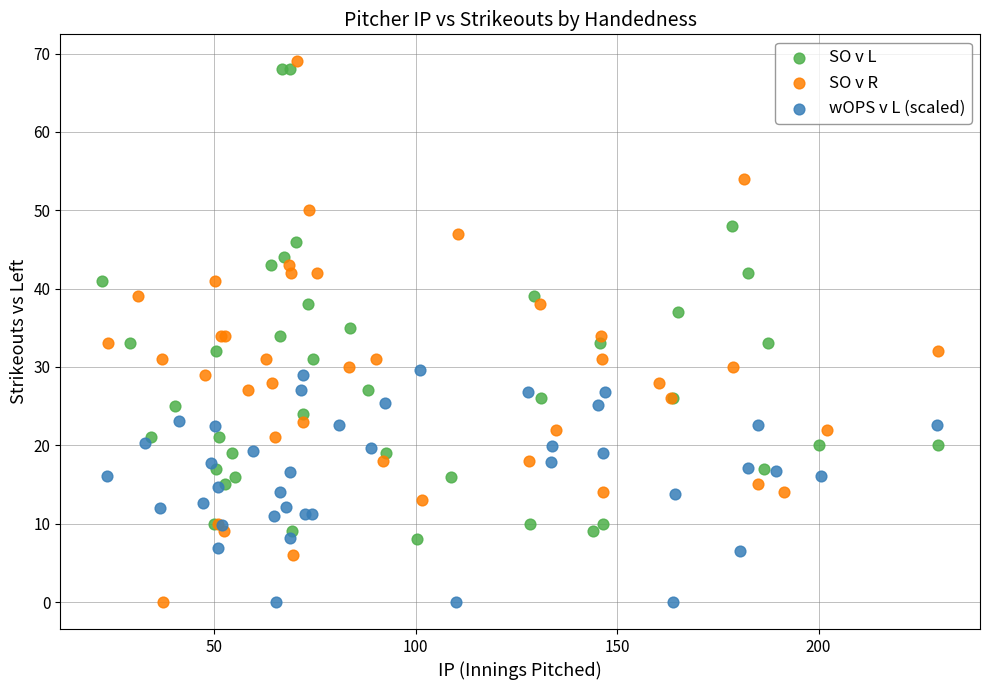

Which series has the widest spread of Y values?

SO v R